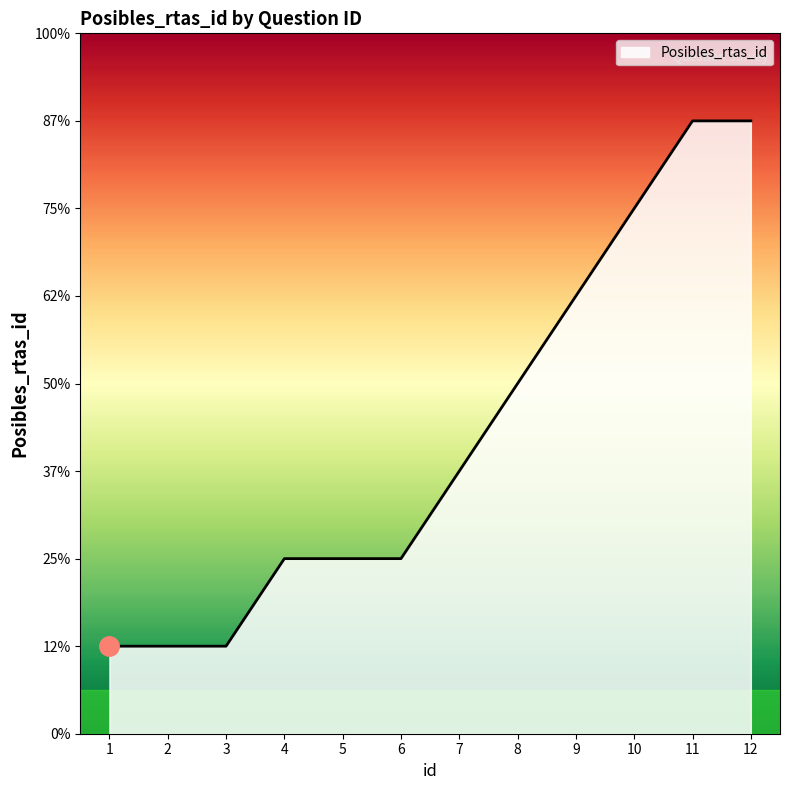

What is the change in value from 4 to 7?

+1